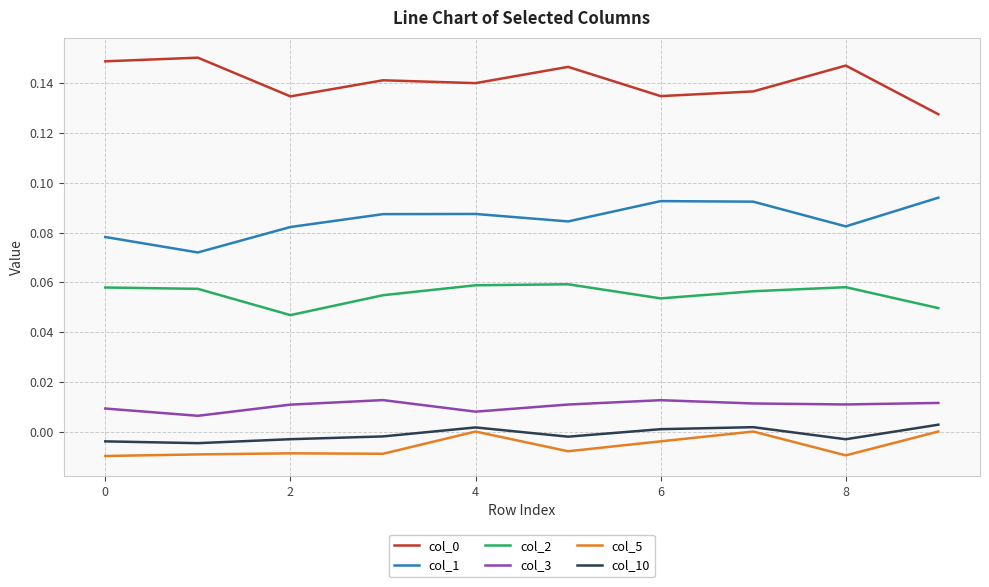

True or false: col_1 has more than 1 points higher than both neighbors.

True